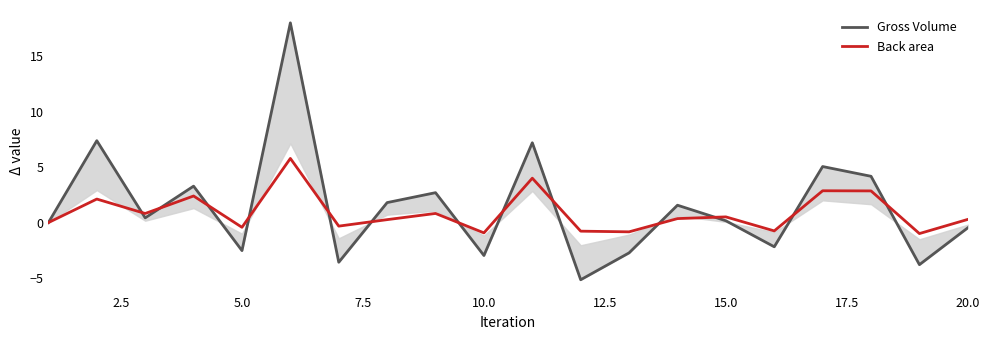

Does the chart display data point markers on the line(s)?

No